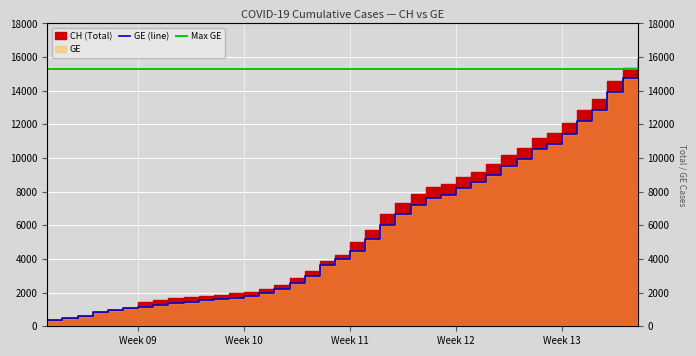

True or false: GE and CH cross at least once.

False